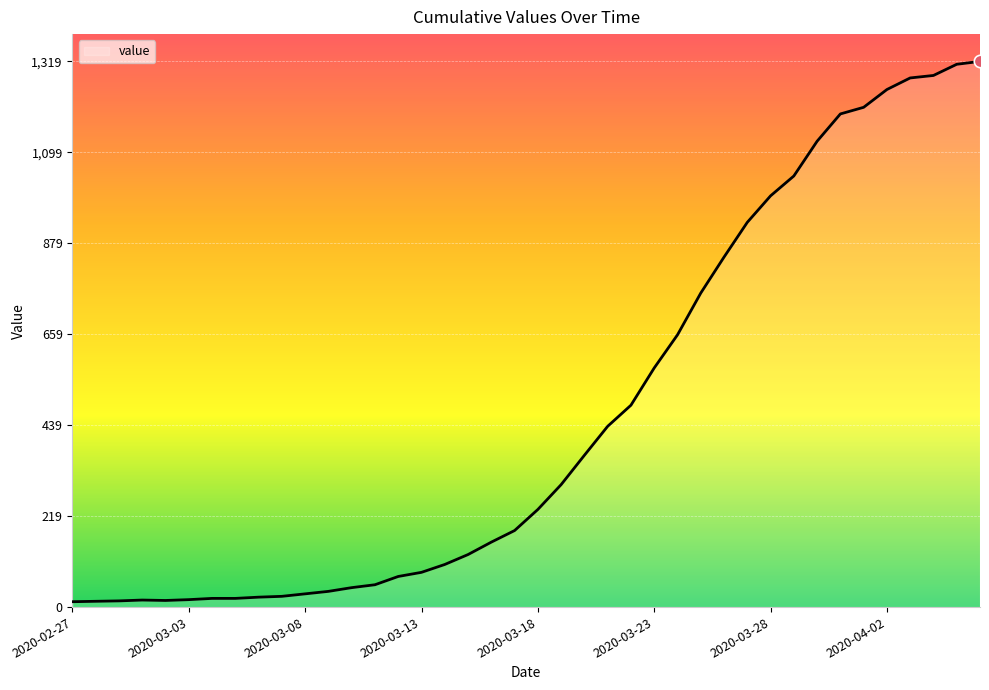

What is the difference between the maximum and minimum values?

1306